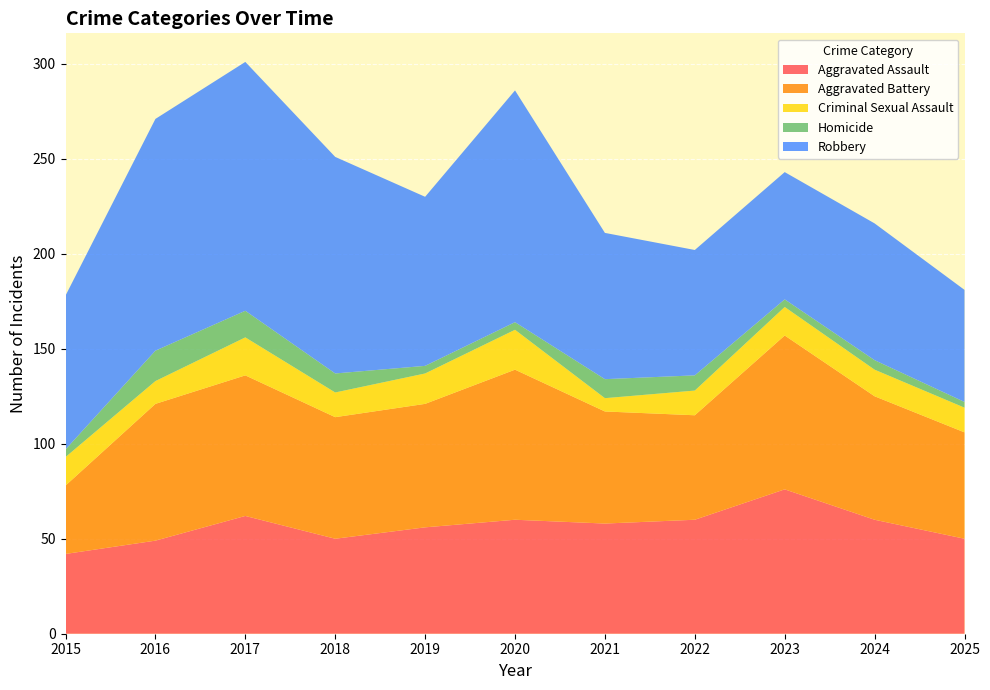

At which label does Criminal Sexual Assault reach its minimum?

2021